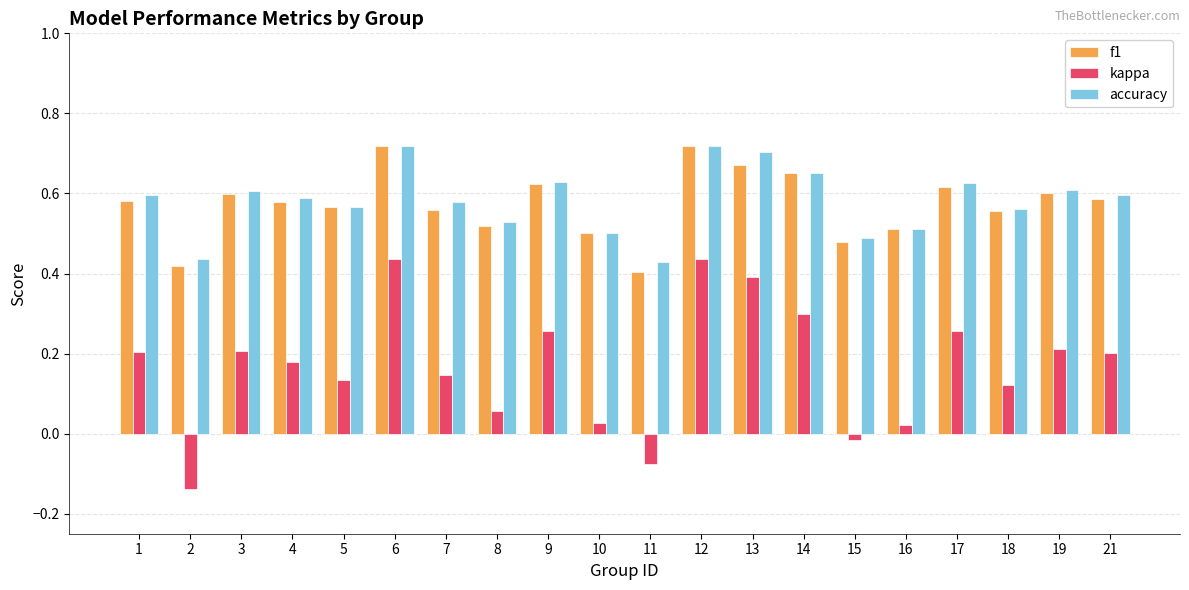

How many values in kappa are below zero?

3